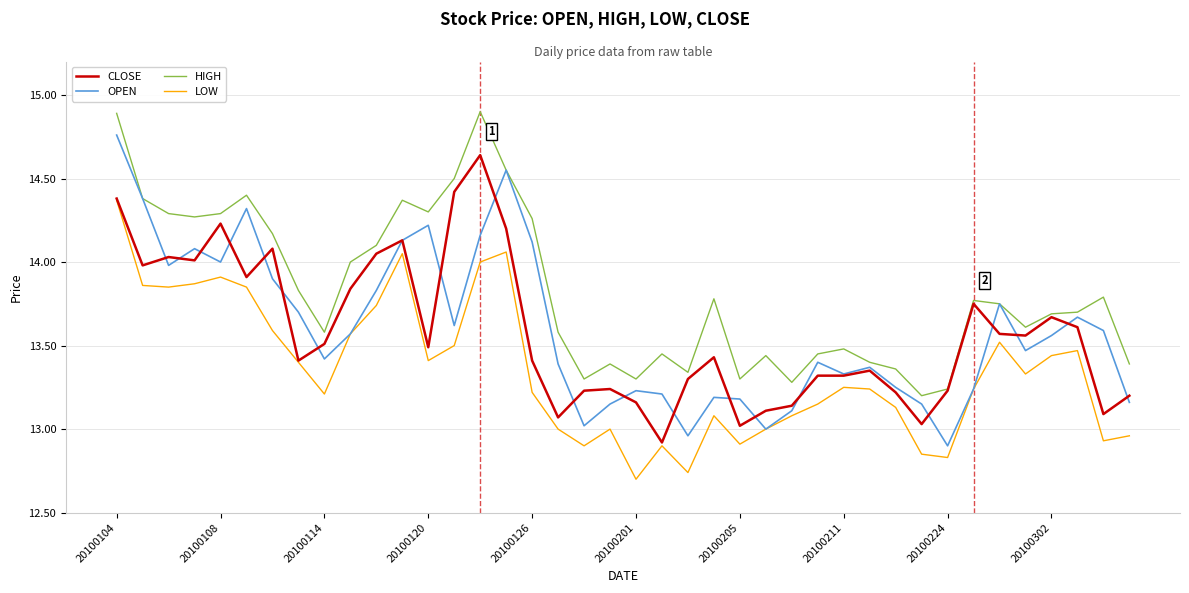

At how many categories does at least one series exceed 13?

40